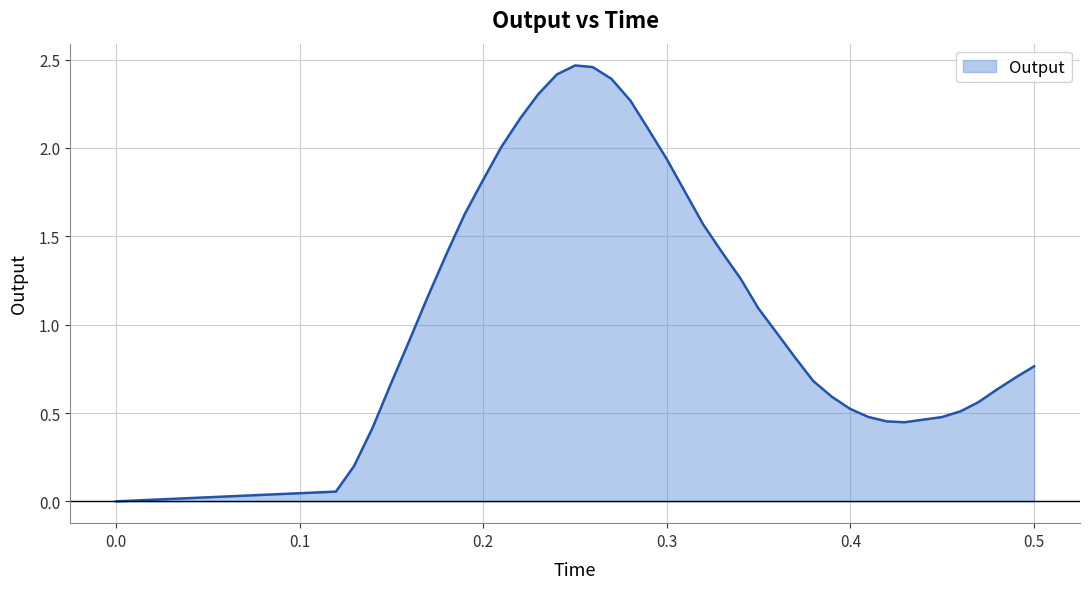

What is the label of the 24th point from the right?

0.26988